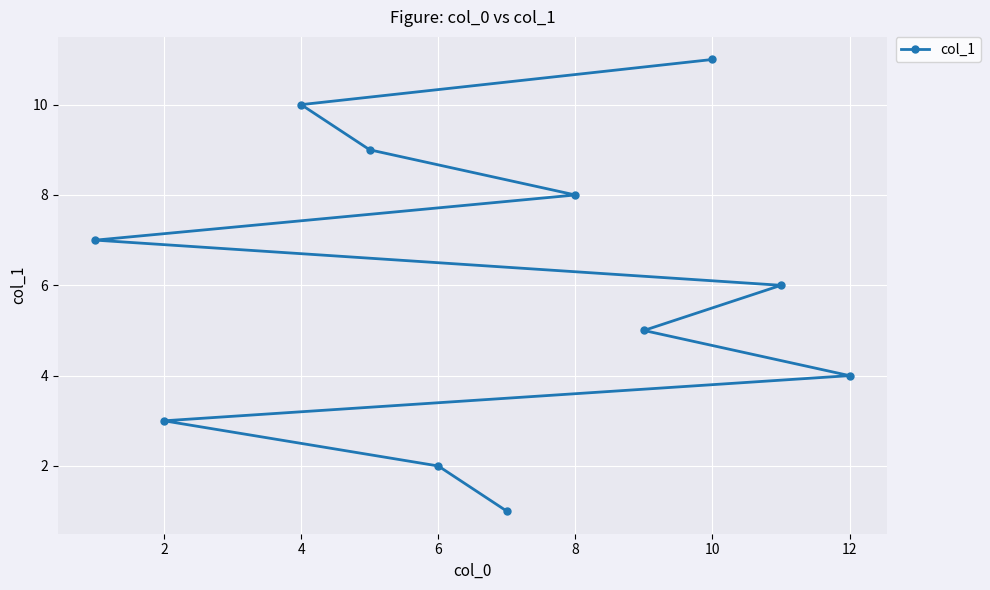

Reading right to left, list all the values displayed in this chart.

4	6	11	5	8	1	2	9	10	3	7